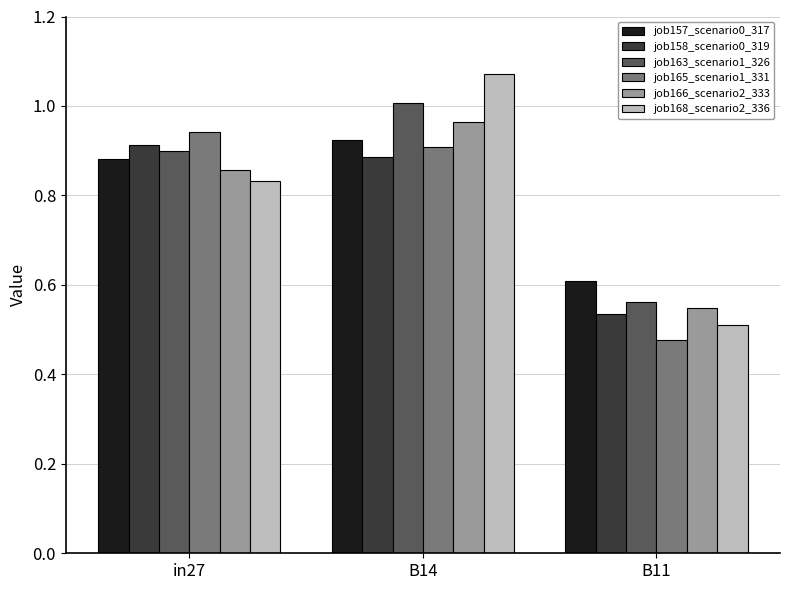

What position from the right is in27?

3